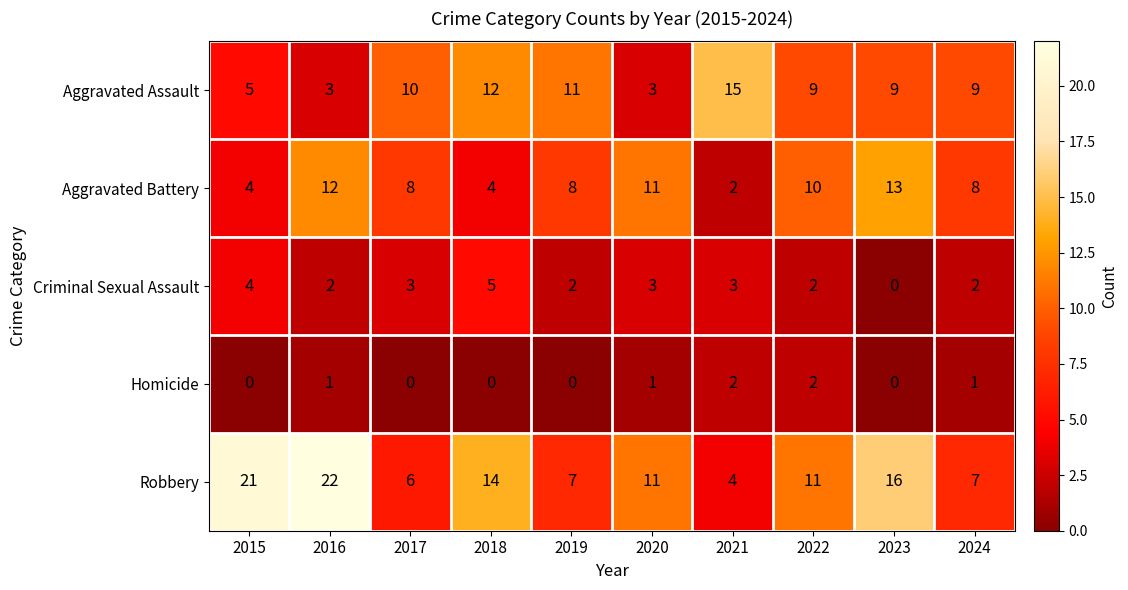

What is the total value across all series at 2024?

27